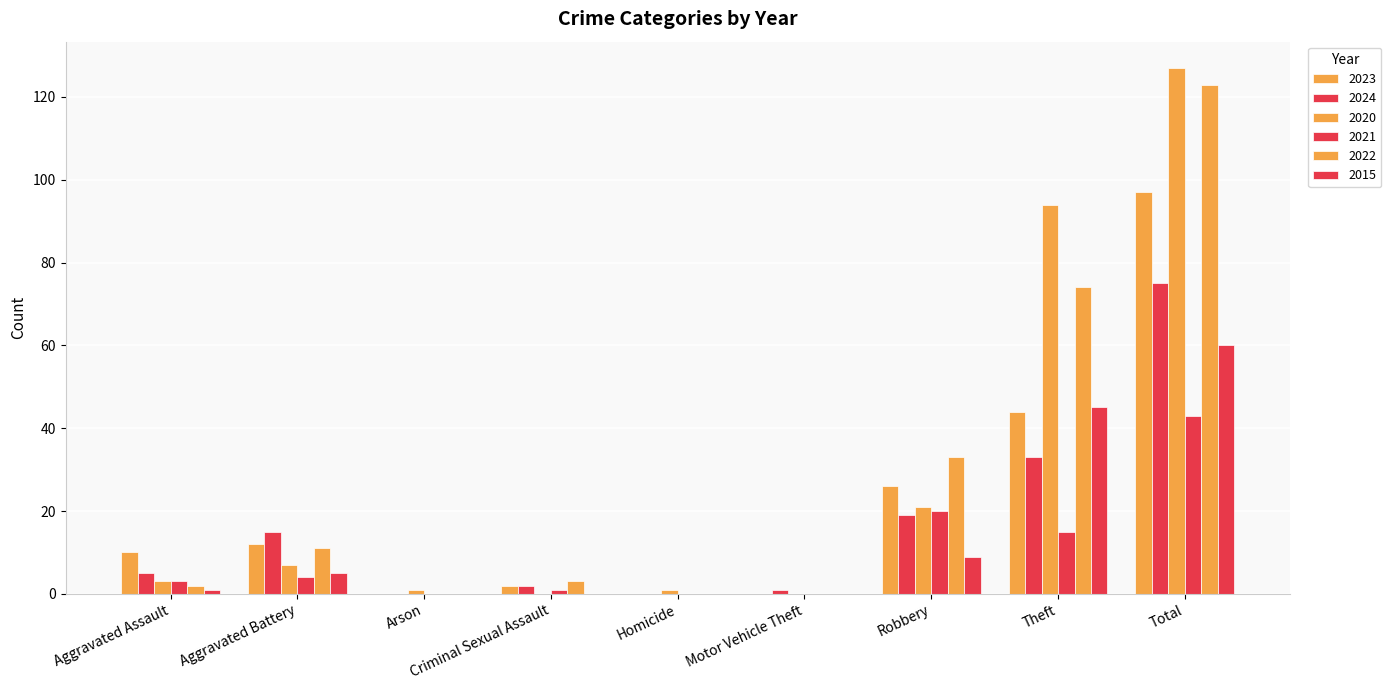

Reading left to right, what are all the values shown in this chart?

2023: 10	12	0	2	0	0	26	44	97
2024: 5	15	0	2	0	1	19	33	75
2020: 3	7	1	0	1	0	21	94	127
2021: 3	4	0	1	0	0	20	15	43
2022: 2	11	0	3	0	0	33	74	123
2015: 1	5	0	0	0	0	9	45	60